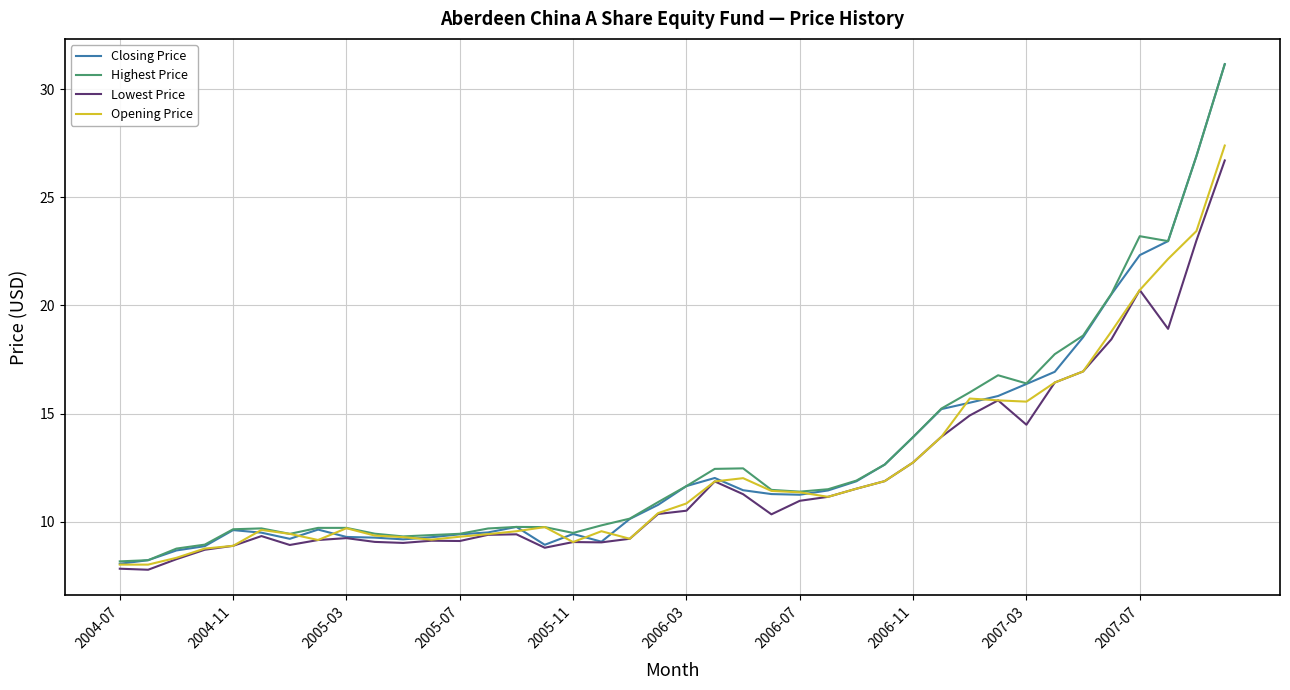

What is the minimum value shown in the chart?

7.8